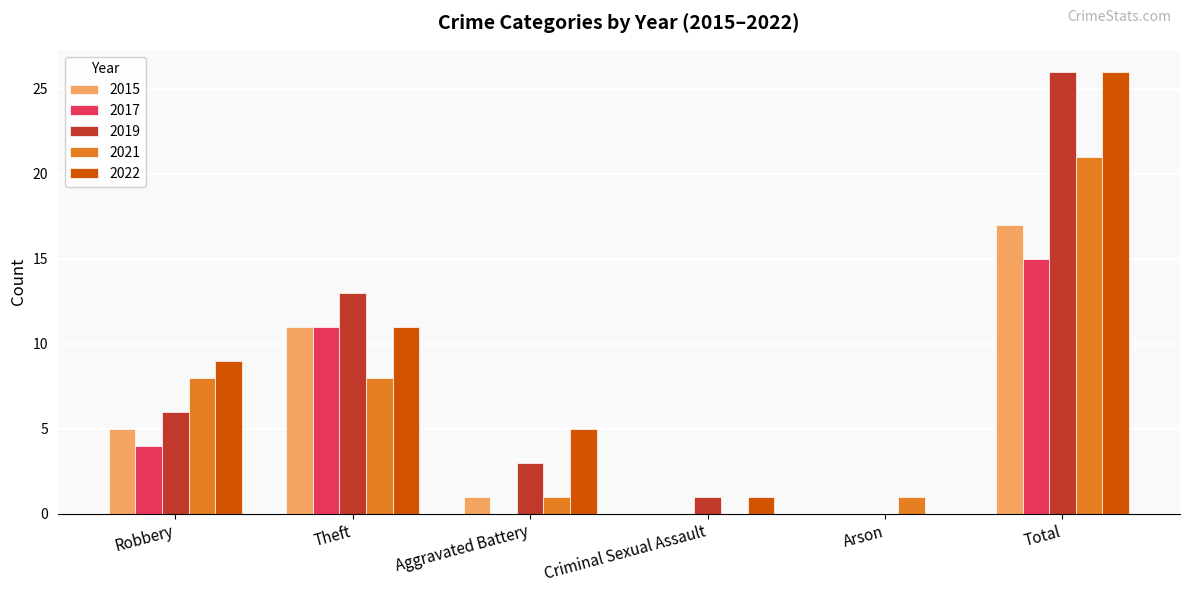

The 2017 series shows 9 at Criminal Sexual Assault. True or false?

False